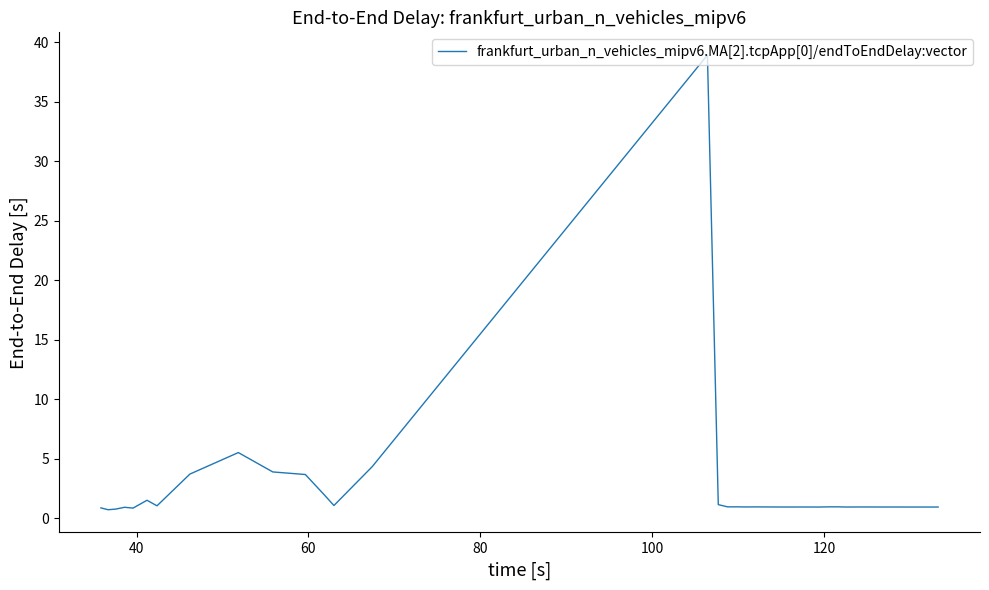

What is the difference between the maximum and minimum values?

38.2